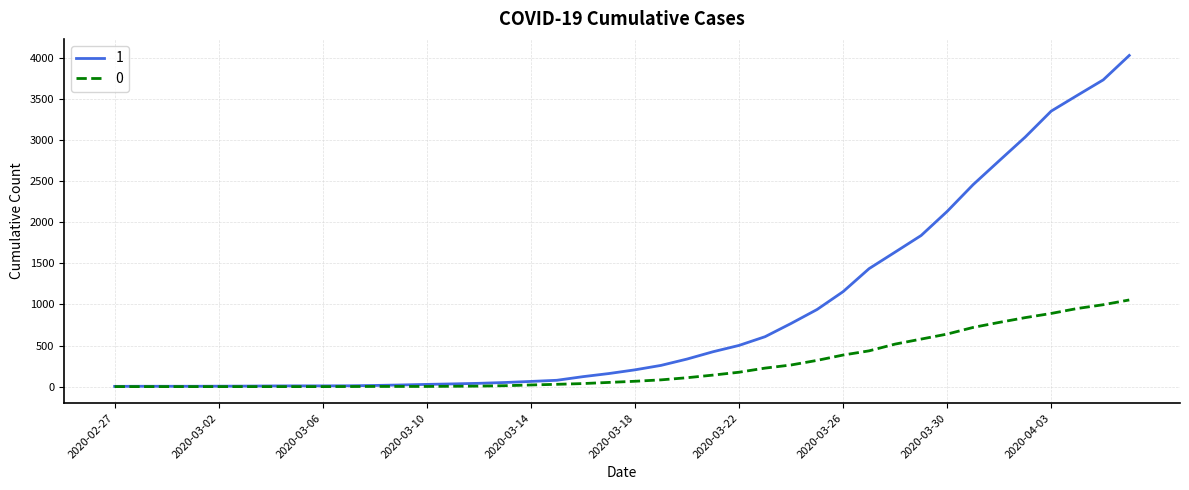

Rank the series by their maximum value, from highest to lowest.

1, 0